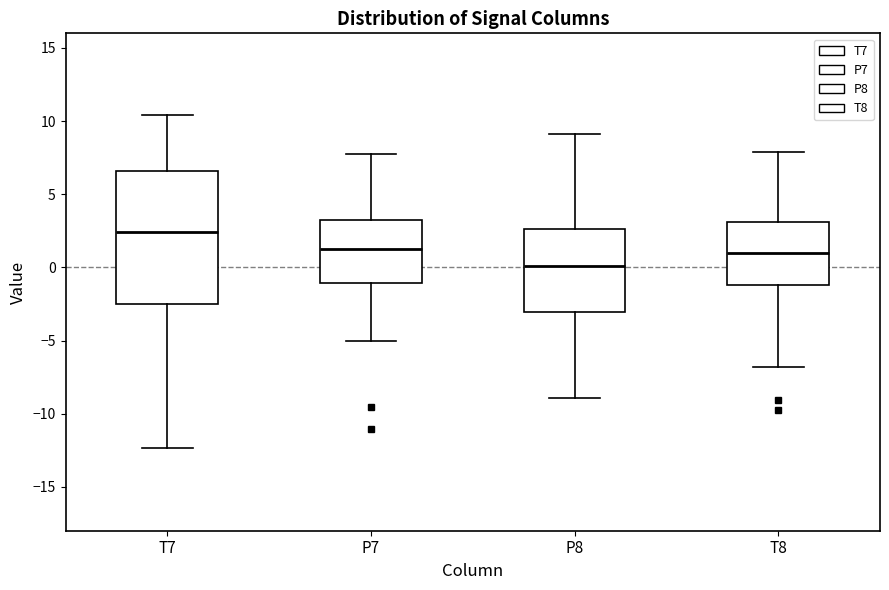

Where does the upper whisker of the box for P8 end on the y-axis? The values are not printed on the chart, so give them approximately, as read against the axis.

9.0